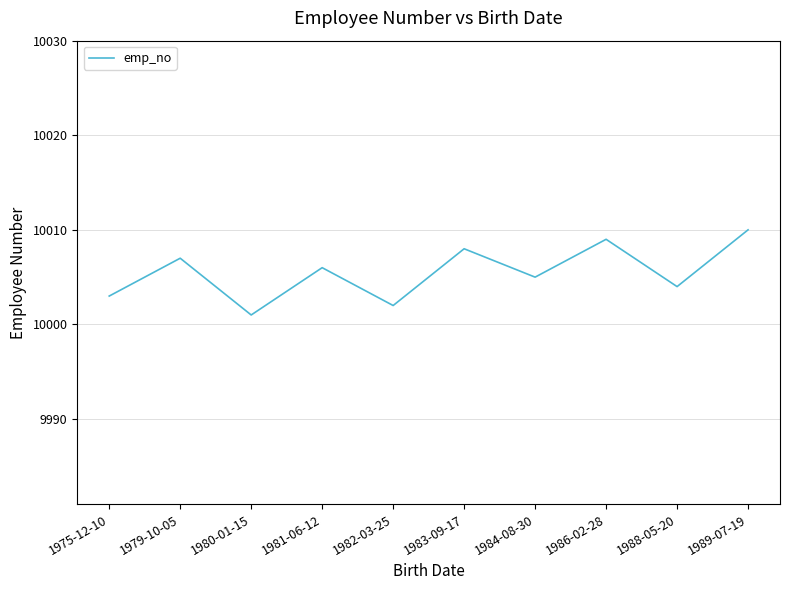

What position from the left is 1988-05-20?

9